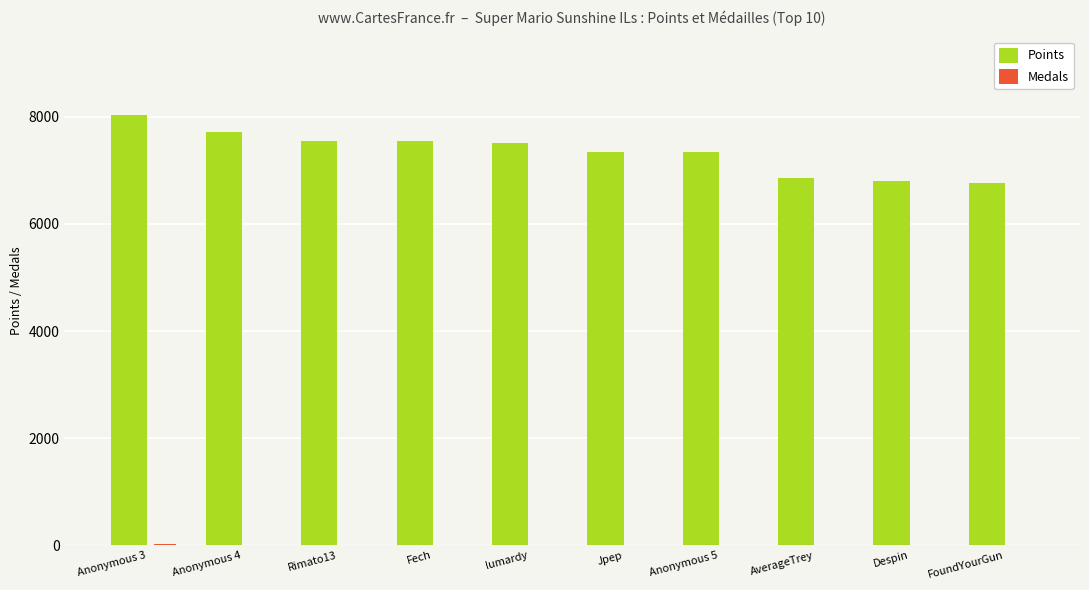

Which category has the highest value across all series?

Anonymous 3